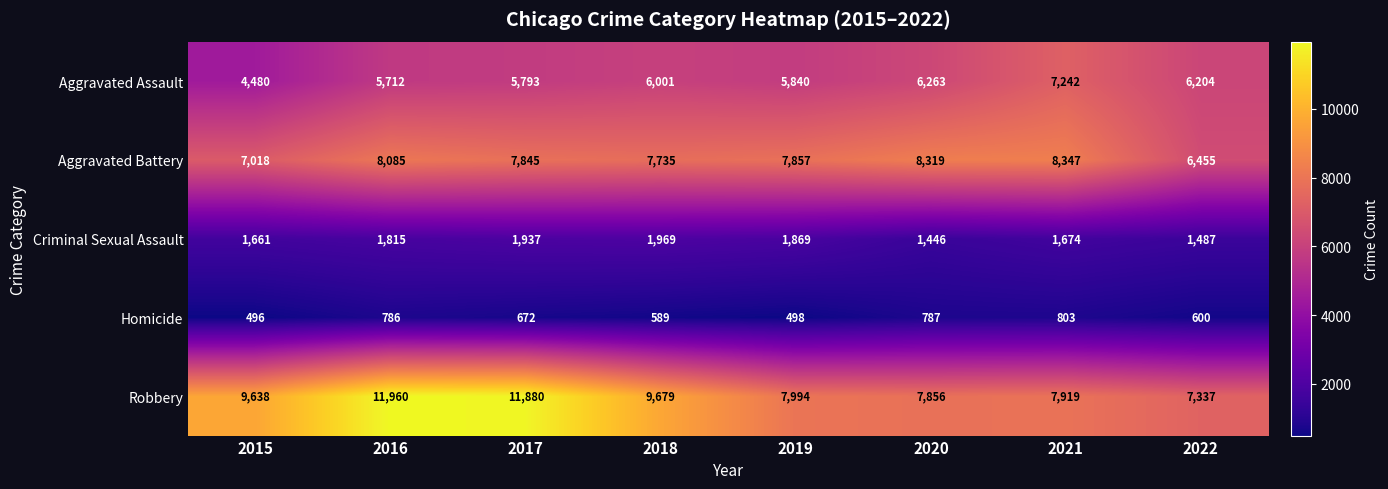

Rank the series by their maximum value, from highest to lowest.

Robbery, Aggravated Battery, Aggravated Assault, Criminal Sexual Assault, Homicide